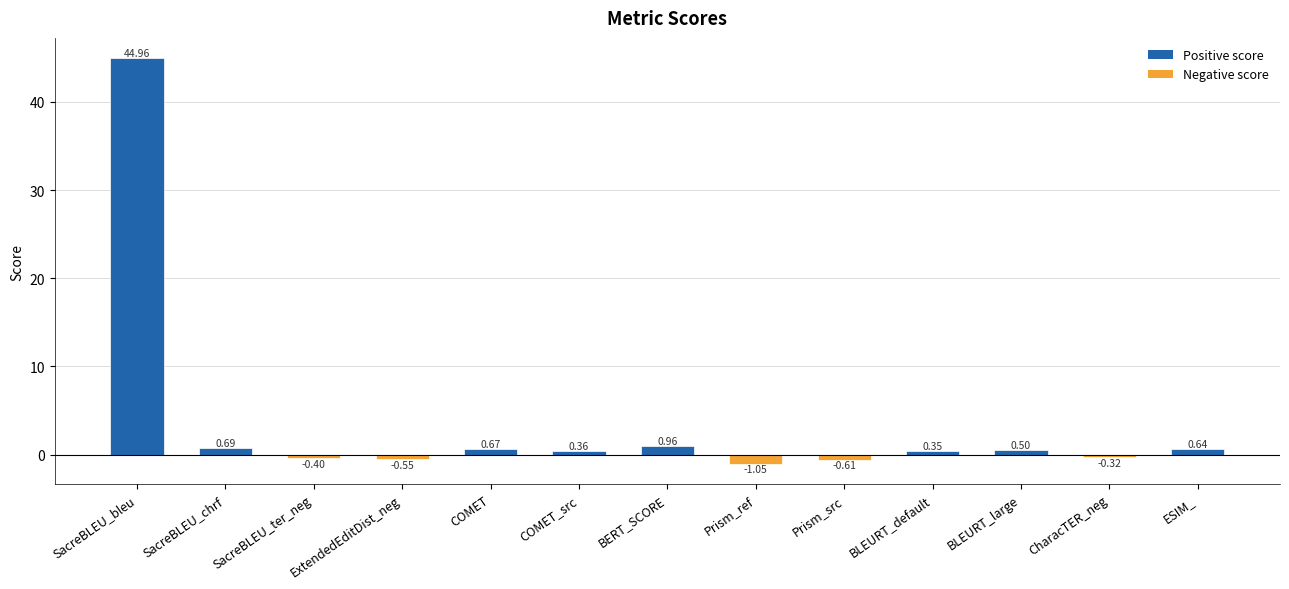

How many bars are there in total?

13